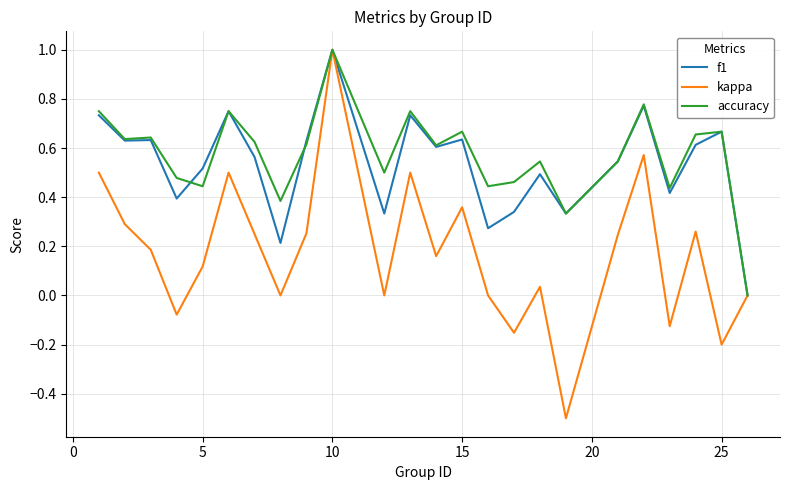

What is the smallest value displayed?

-0.5